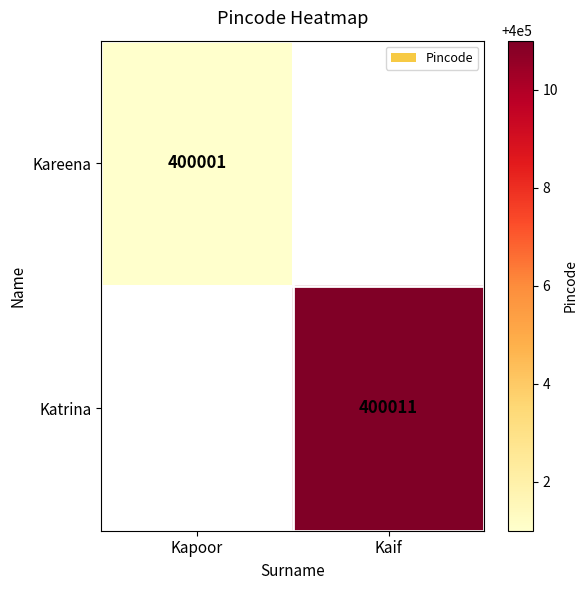

Is it true that Katrina equals 88764 at Kaif?

False